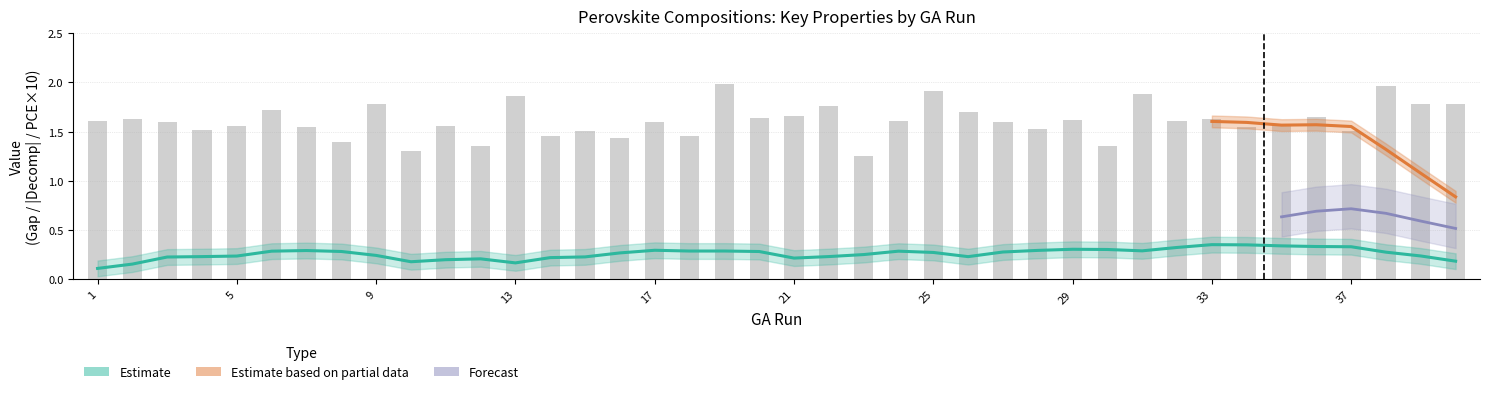

What is the minimum value for PCE?

0.1